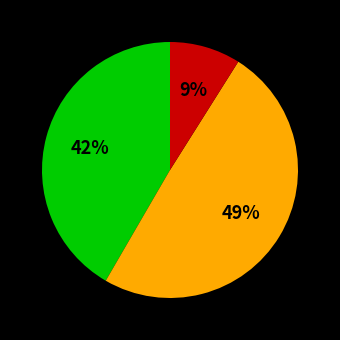

To the nearest percent, what is the average slice percentage?

33%